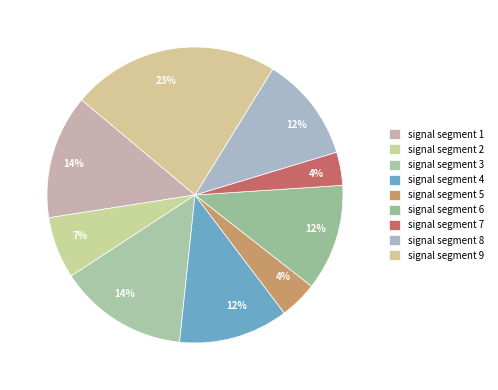

The signal segment 7 slice represents 11% of the pie. True or false?

False